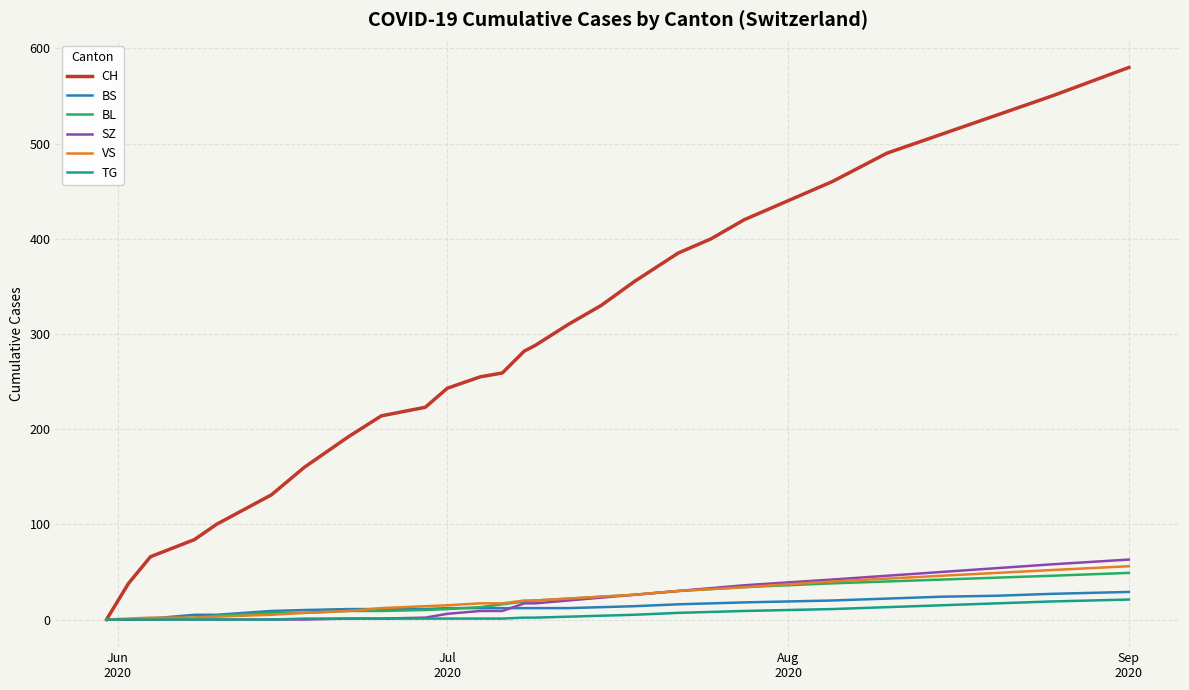

Which series has the largest range (max minus min)?

CH